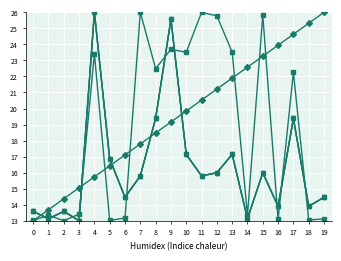

What is the difference between the highest and lowest values at 16?

10.9